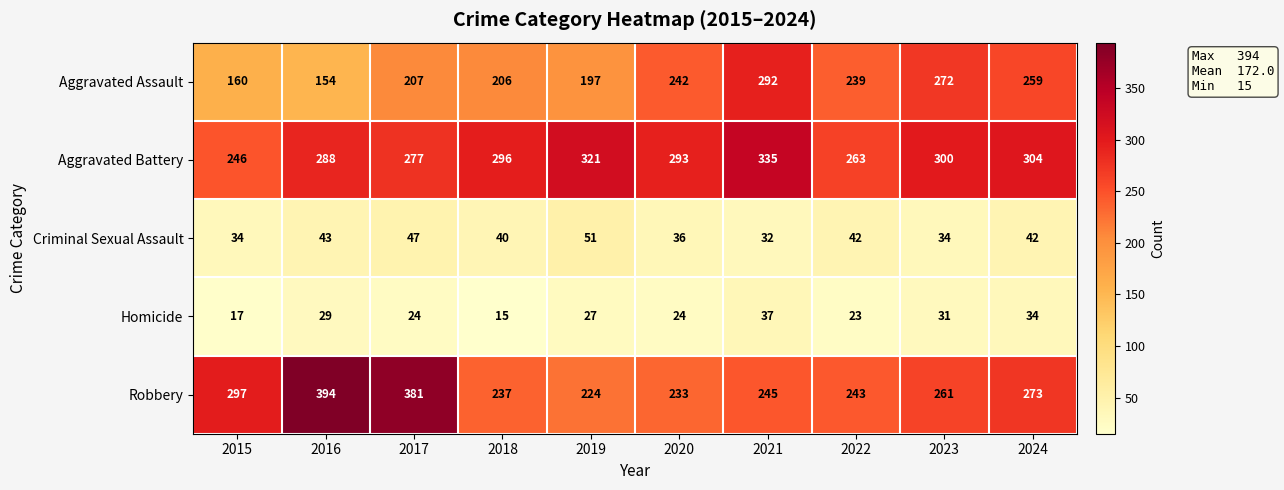

List the series in order of their peak value, lowest first.

Homicide, Criminal Sexual Assault, Aggravated Assault, Aggravated Battery, Robbery